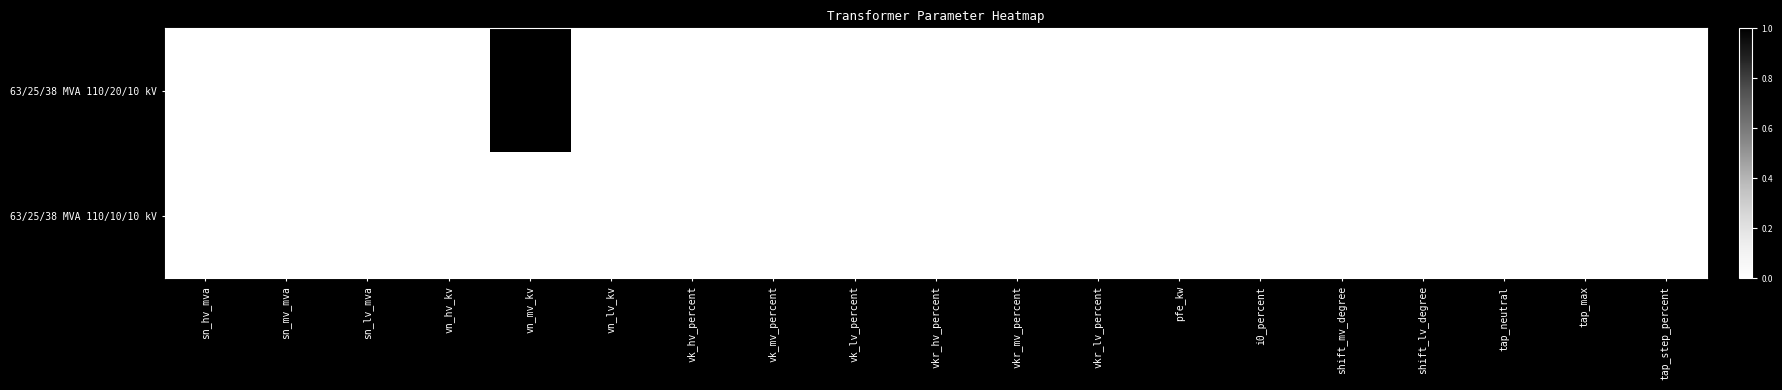

At which category is the sum across all series the highest?

vn_hv_kv